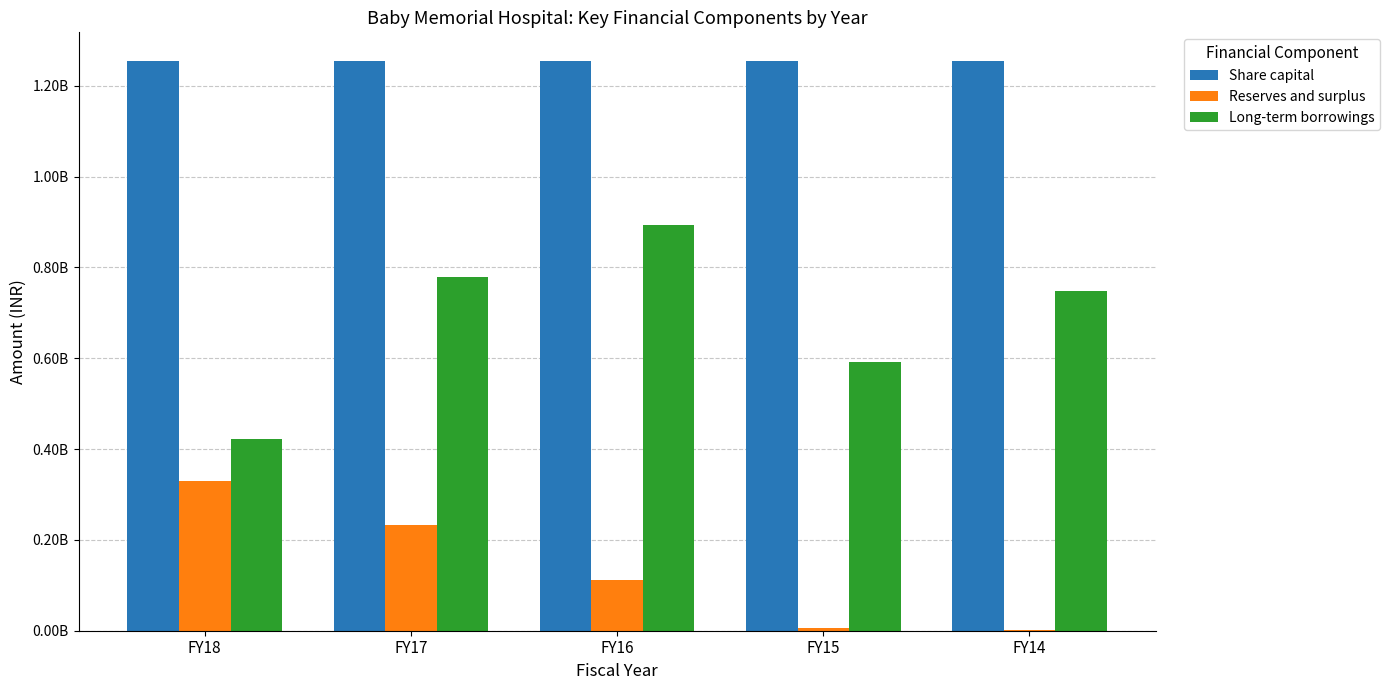

At which label is Share capital closest to 1254832120?

FY18